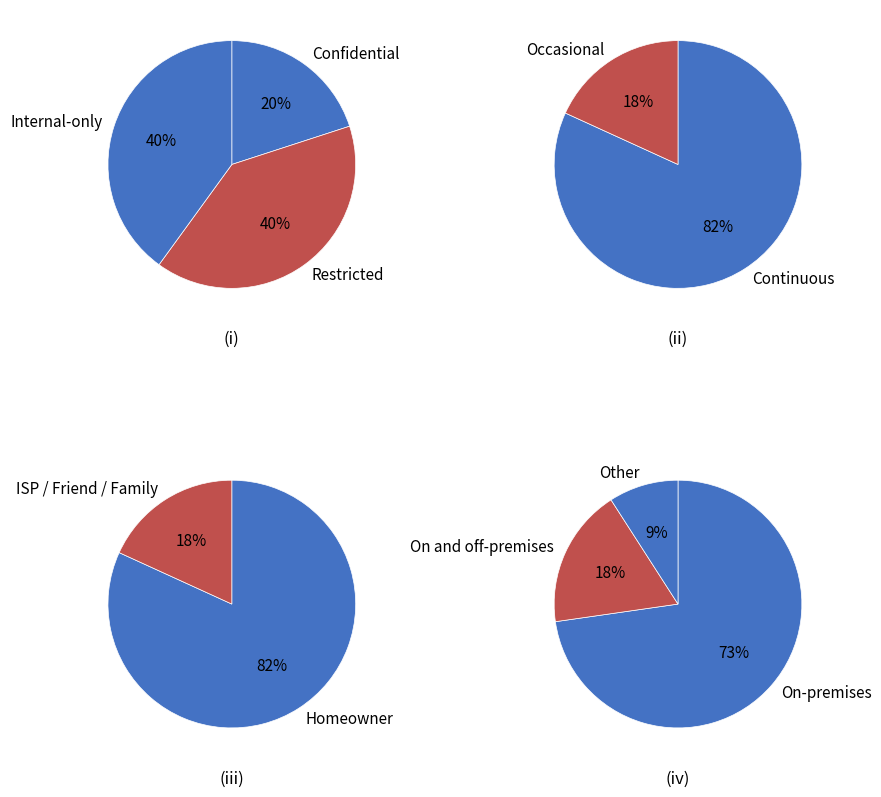

How many segments does this pie chart have?

3